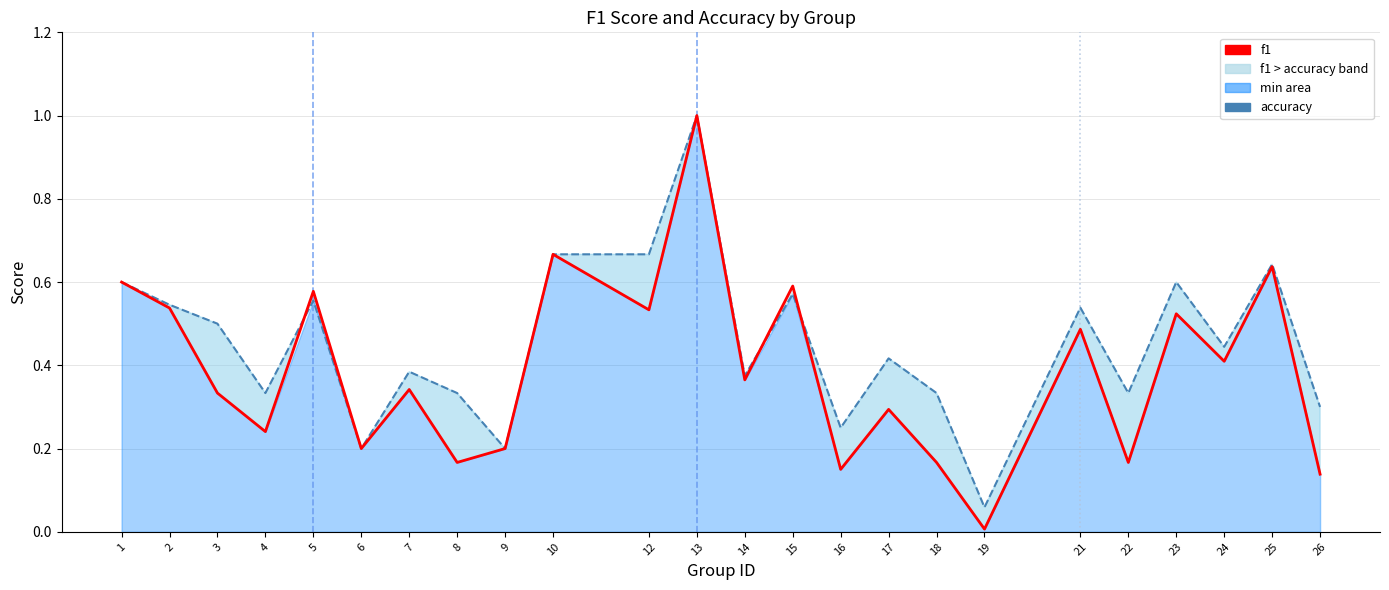

Between 3 and 26, which is larger?

3